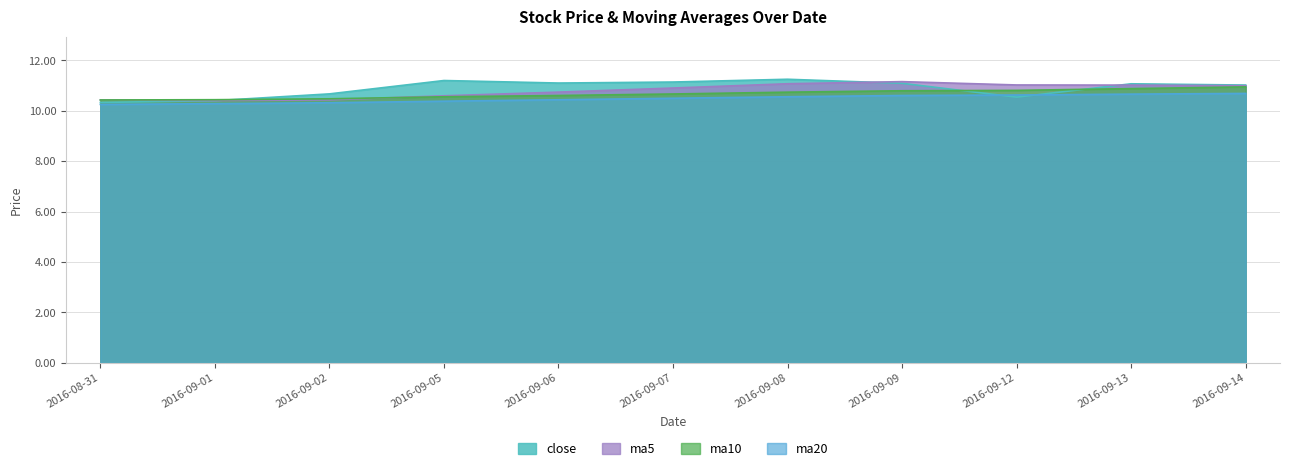

Reading left to right, extract all data points from this chart.

close: 2016-08-31=10.3	2016-09-01=10.4	2016-09-02=10.7	2016-09-05=11.2	2016-09-06=11.1	2016-09-07=11.1	2016-09-08=11.2	2016-09-09=11.1	2016-09-12=10.5	2016-09-13=11.1	2016-09-14=11.0
ma5: 2016-08-31=10.4	2016-09-01=10.4	2016-09-02=10.4	2016-09-05=10.6	2016-09-06=10.7	2016-09-07=10.9	2016-09-08=11.1	2016-09-09=11.2	2016-09-12=11.0	2016-09-13=11.0	2016-09-14=11.0
ma10: 2016-08-31=10.4	2016-09-01=10.4	2016-09-02=10.5	2016-09-05=10.6	2016-09-06=10.6	2016-09-07=10.7	2016-09-08=10.7	2016-09-09=10.8	2016-09-12=10.8	2016-09-13=10.9	2016-09-14=10.9
ma20: 2016-08-31=10.3	2016-09-01=10.3	2016-09-02=10.3	2016-09-05=10.4	2016-09-06=10.4	2016-09-07=10.5	2016-09-08=10.6	2016-09-09=10.6	2016-09-12=10.6	2016-09-13=10.7	2016-09-14=10.7